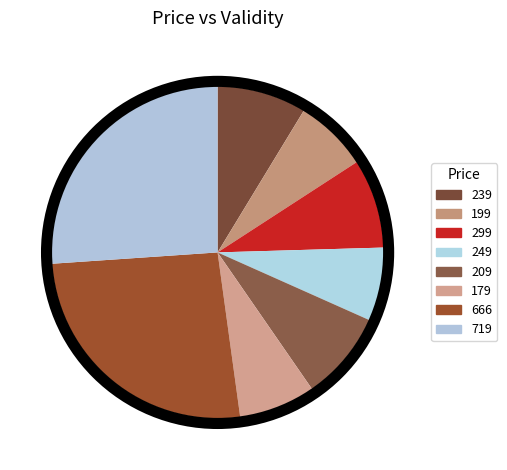

To the nearest percent, what portion does 249 represent?

7%